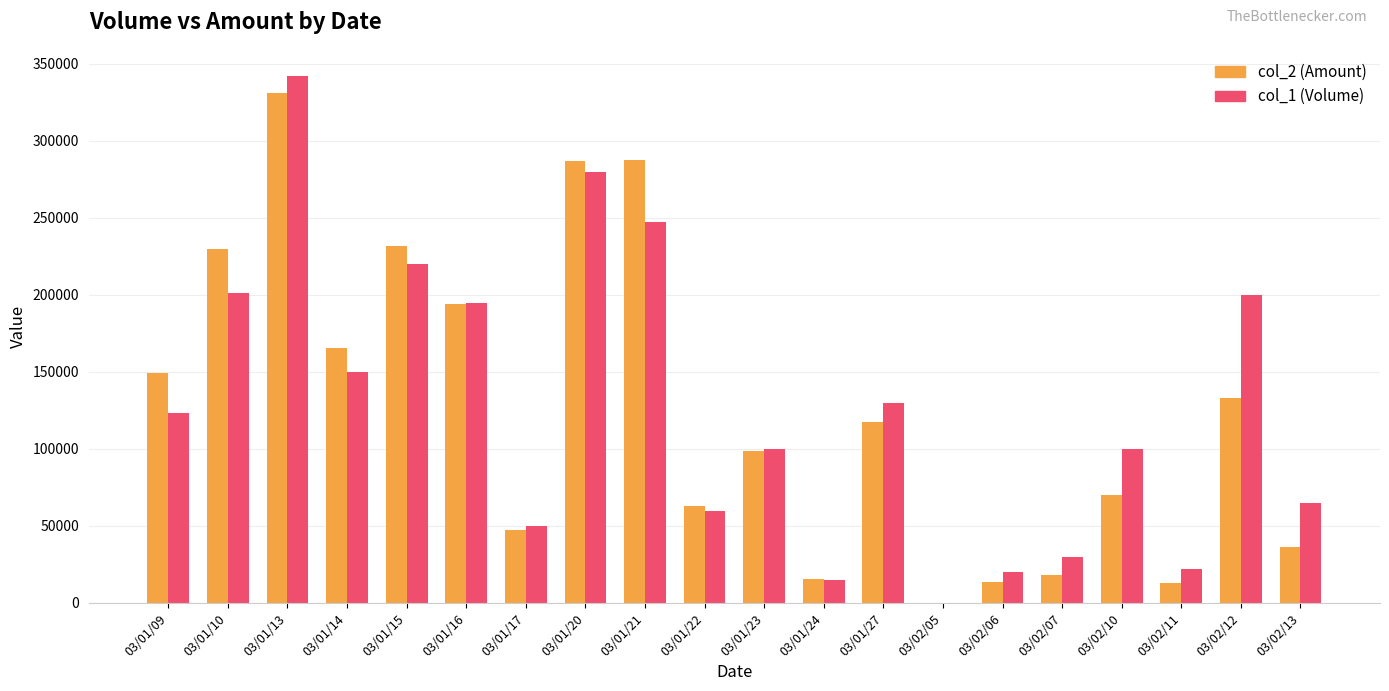

Which label corresponds to the largest value in the chart?

03/01/13